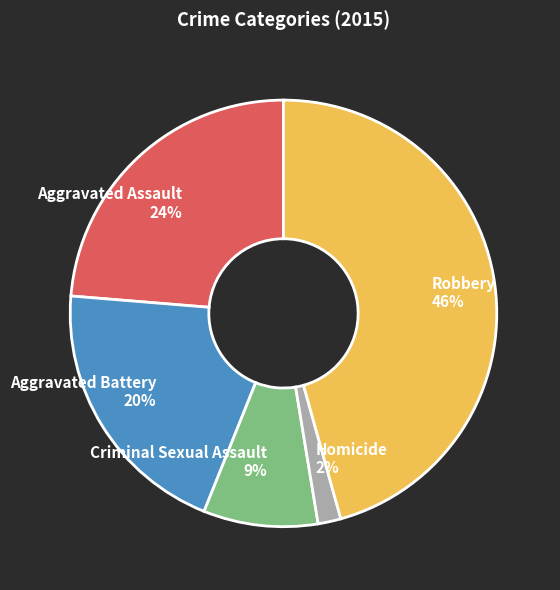

What is the ratio of the value at Robbery to the value at Aggravated Battery?

2.3